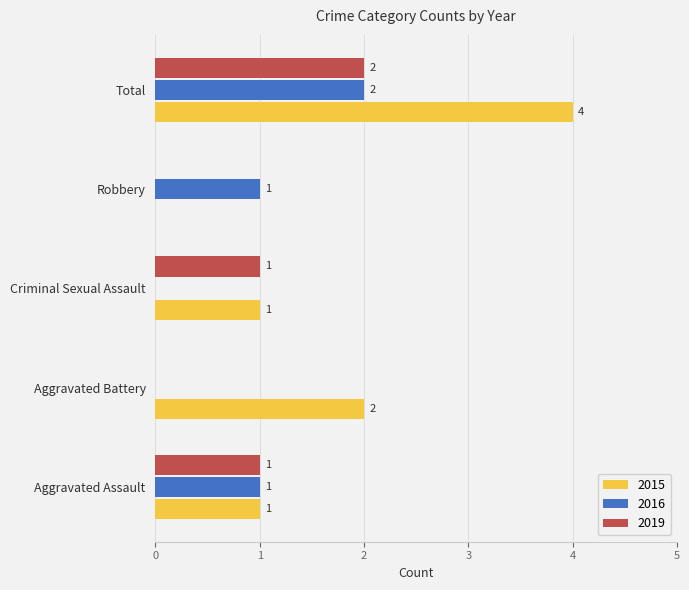

How many categories are shown in the chart?

5